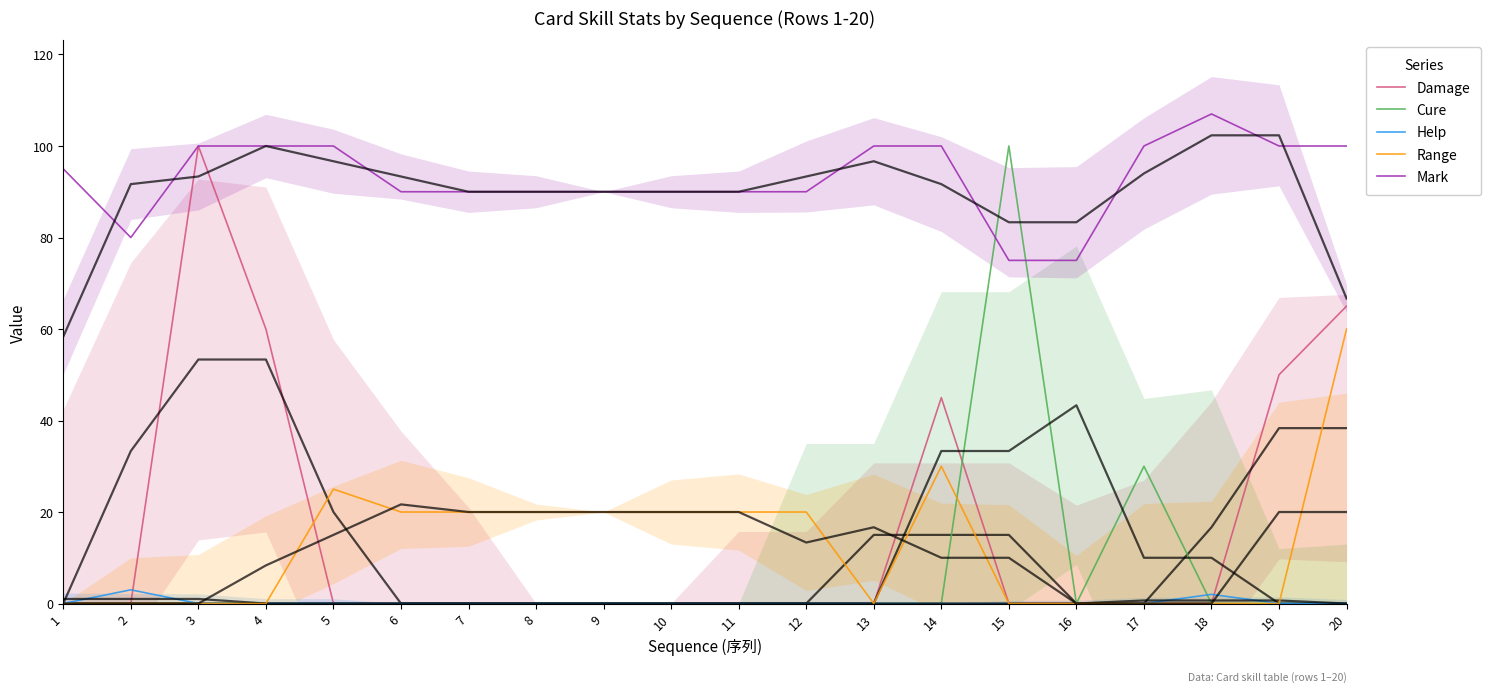

What is the difference between the highest and lowest values at 6?

90